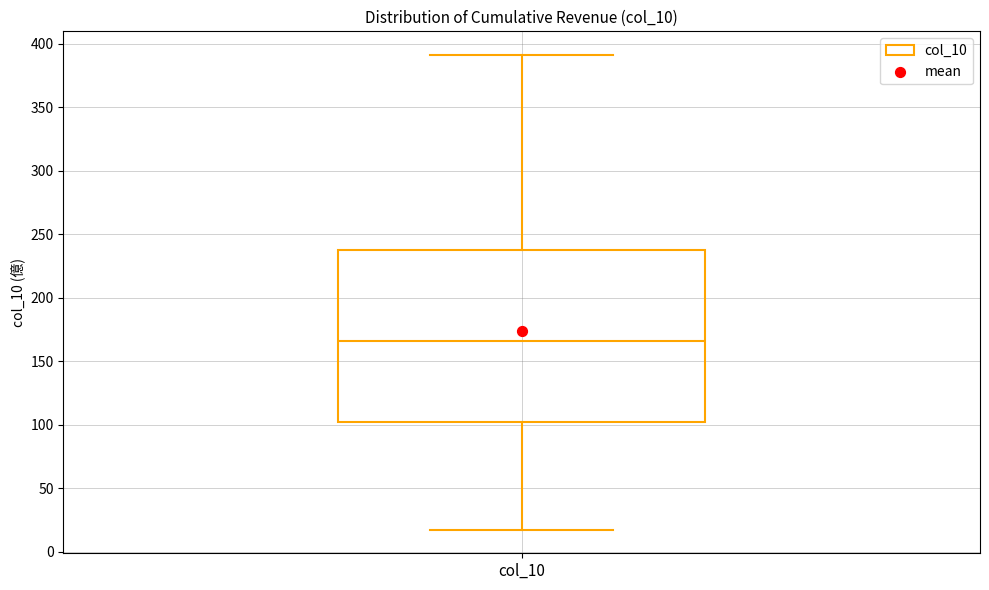

Transcribe this box plot: give where the median line is, the range the box spans, and where the two whiskers end, as read against the y-axis. The values are not printed on the chart, so give them approximately, as read against the axis.

median 165, box 100 to 235, whiskers 20 to 390